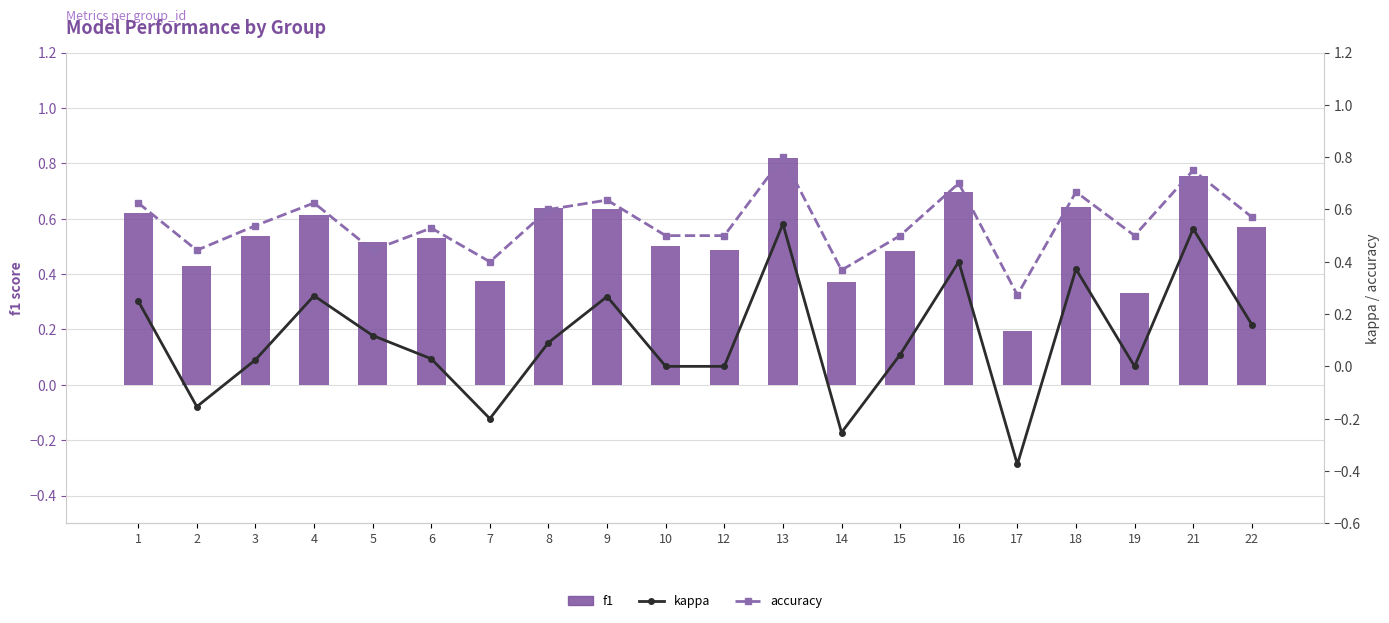

Is the value of kappa at 9 greater than the value of accuracy at 9?

No